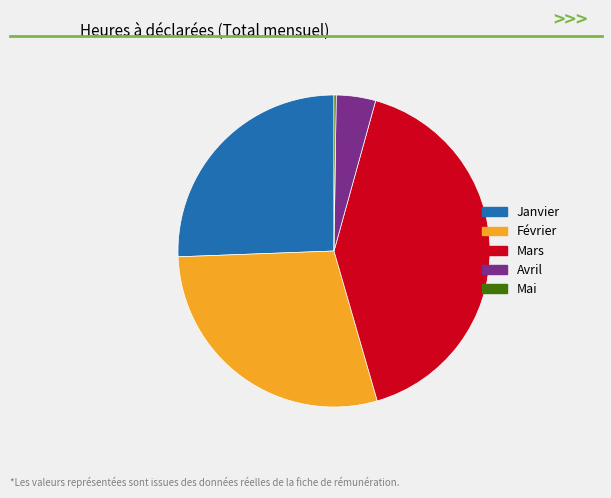

Approximately how many times larger is the value at Février compared to Mars?

0.7